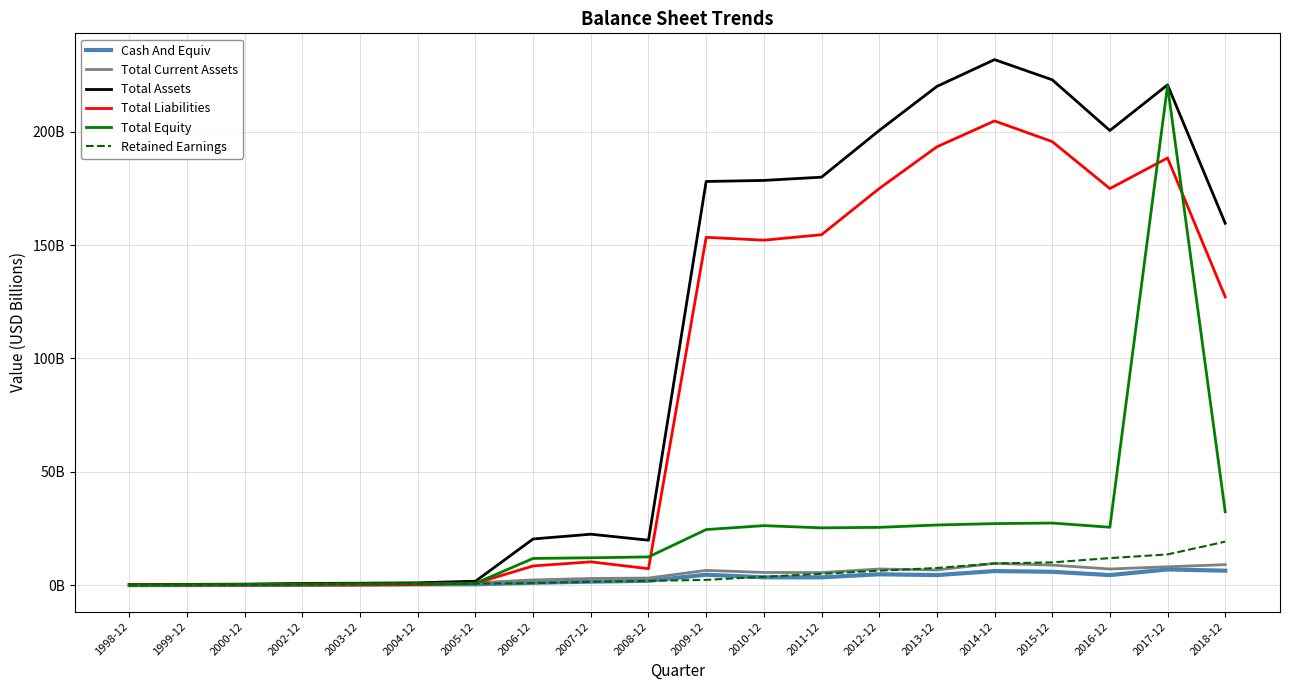

Does the chart display data point markers on the line(s)?

No